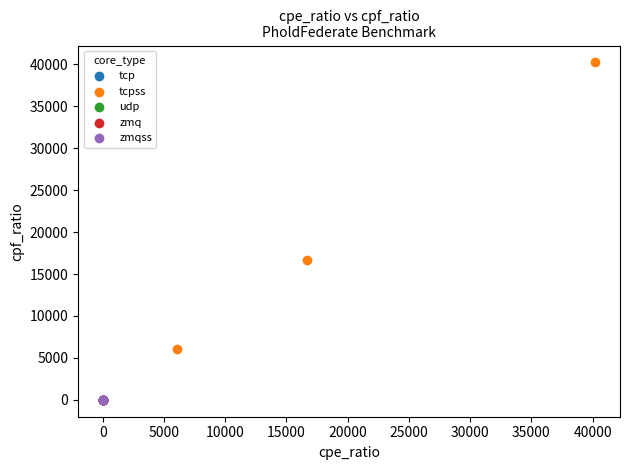

Which series reaches the maximum Y coordinate?

tcpss